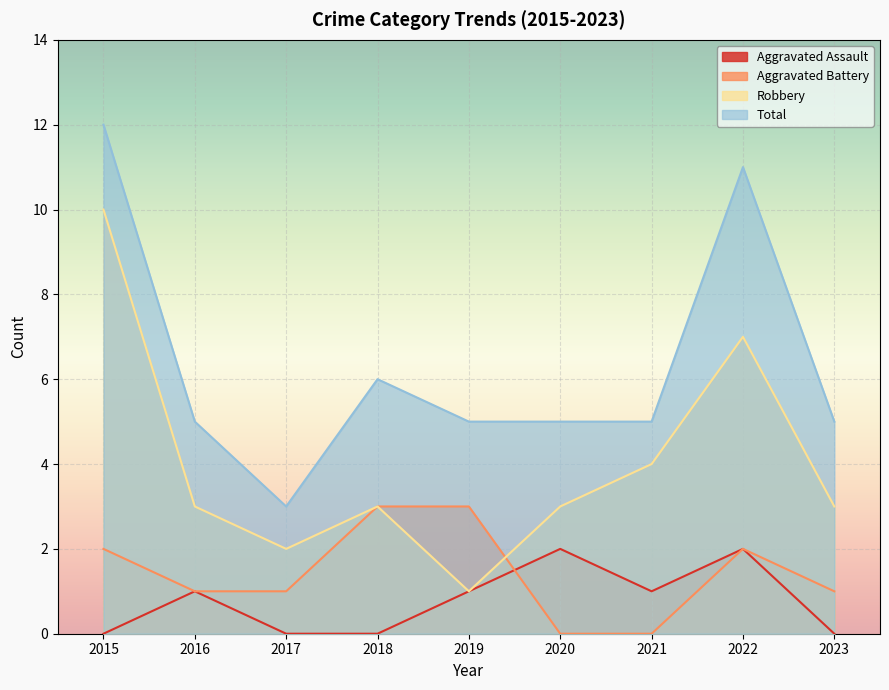

Which category has the lowest value in the Total series?

2017